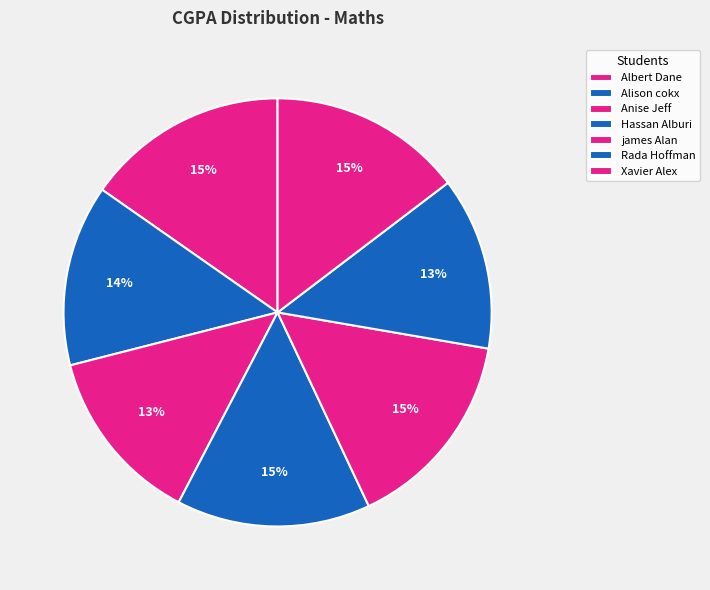

How many segments does this pie chart have?

7